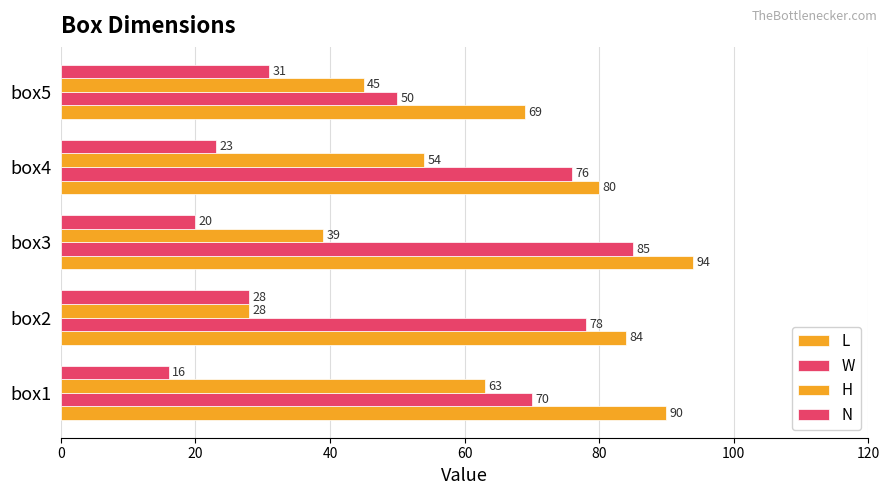

How many data points does each series have?

5